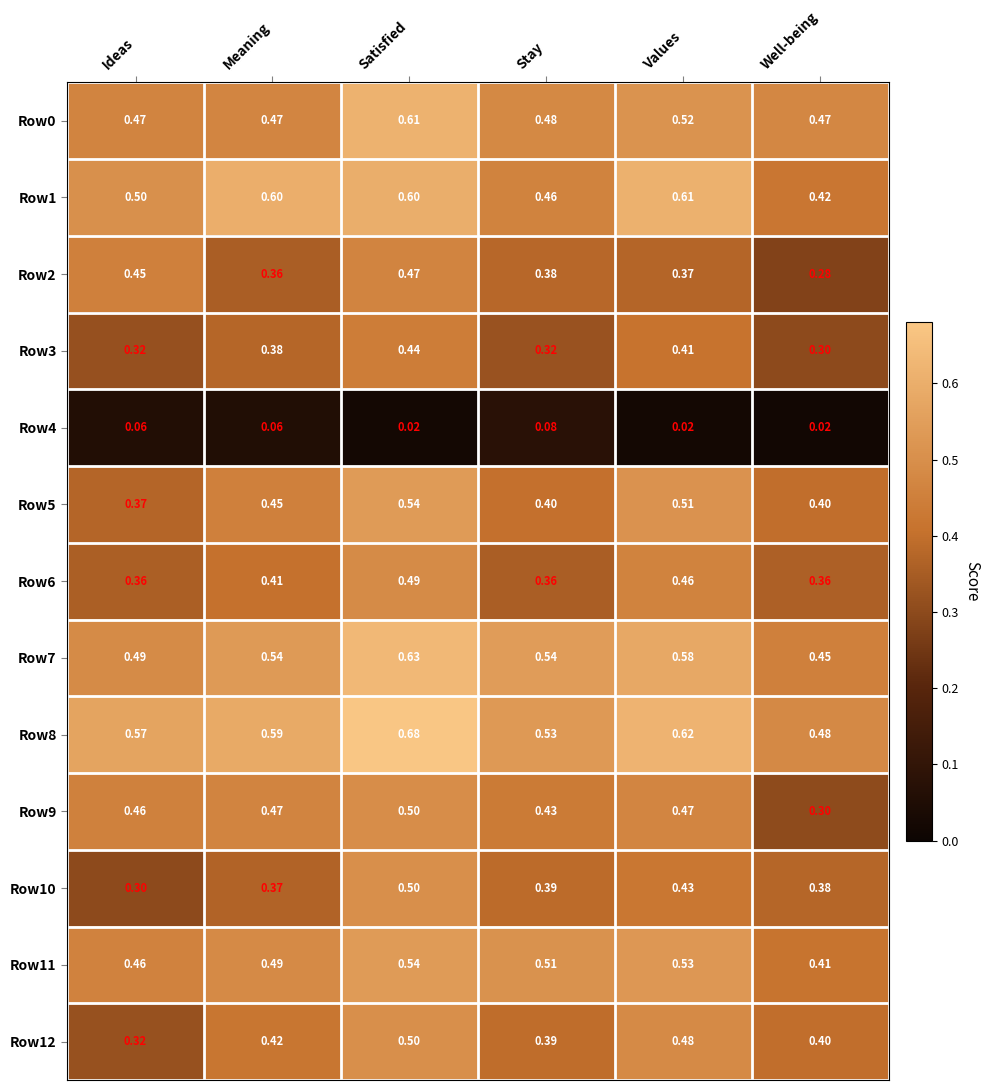

Which series has the largest total across all categories?

Row8